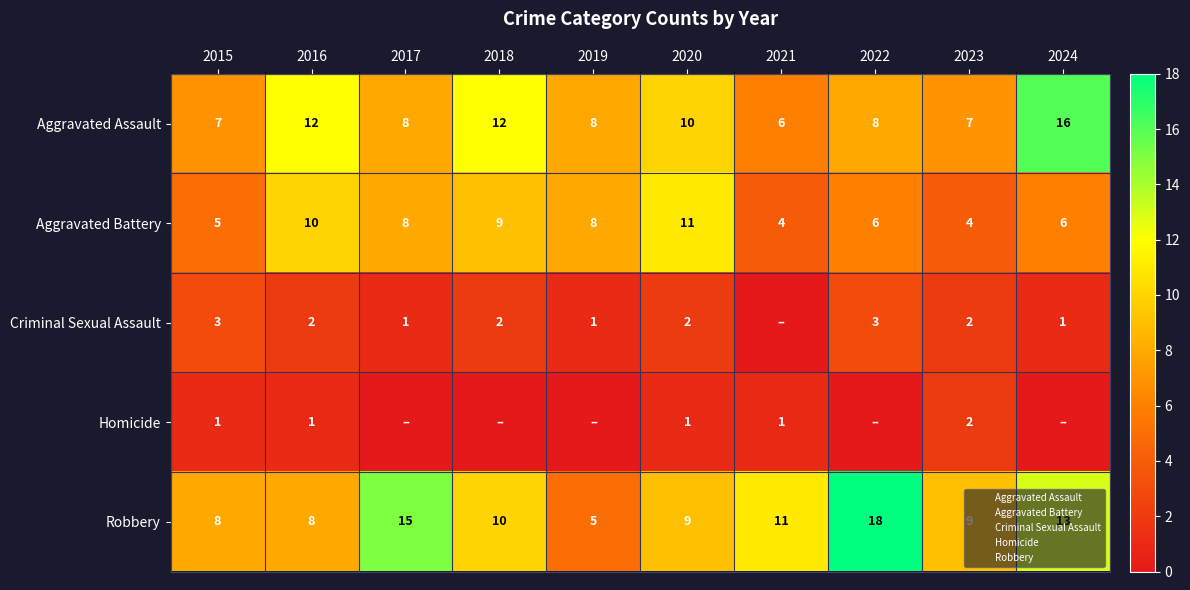

At which category is the sum across all series the highest?

2024